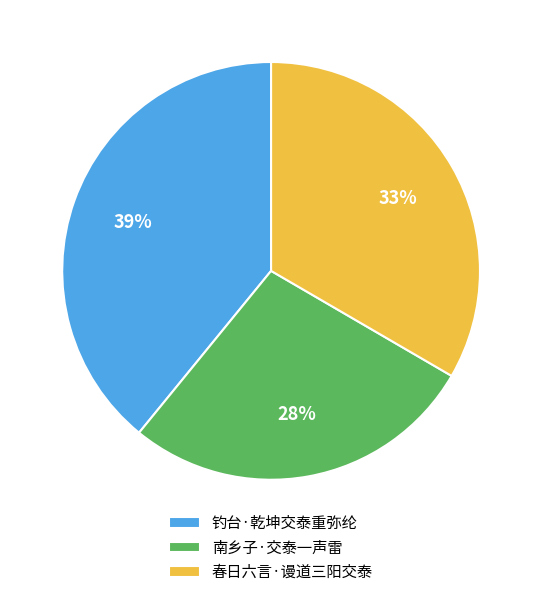

To the nearest percent, what portion does 钓台·乾坤交泰重弥纶 represent?

39%